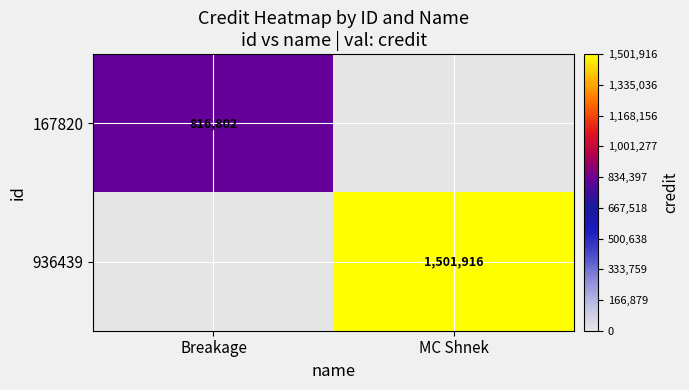

At which category is the sum across all series the highest?

MC Shnek